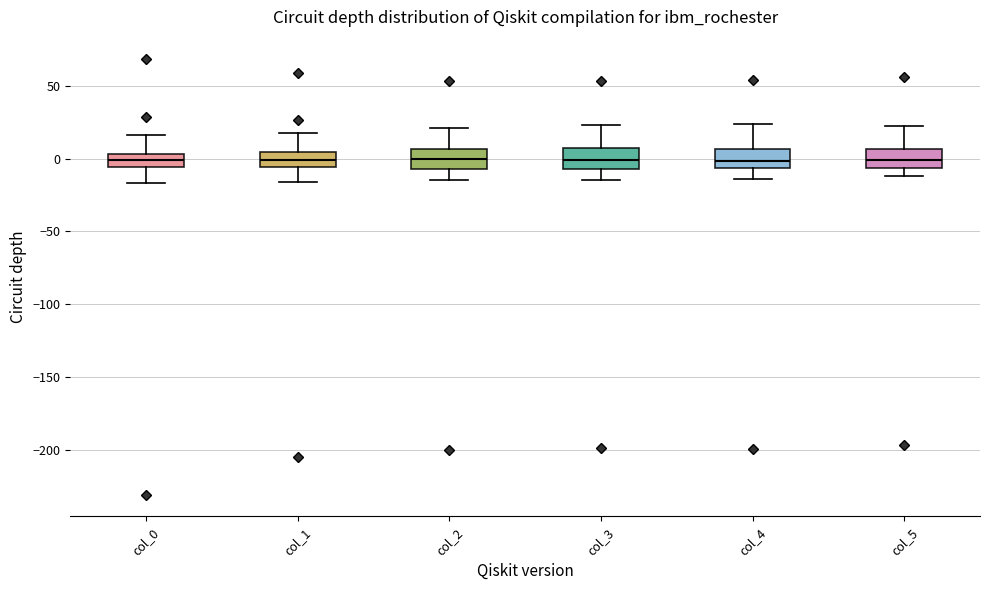

Where is the lower edge of the box for col_3 on the y-axis? The values are not printed on the chart, so give them approximately, as read against the axis.

-5